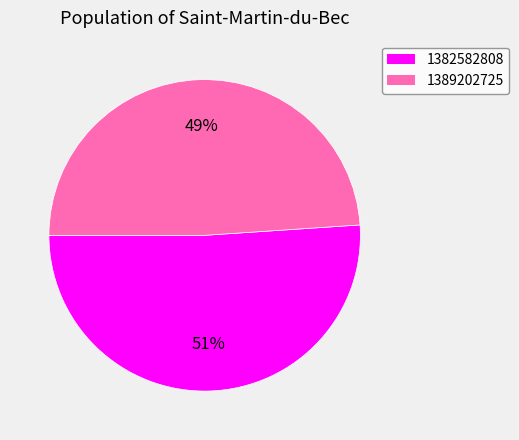

Is 1382582808 the majority of the pie?

Yes